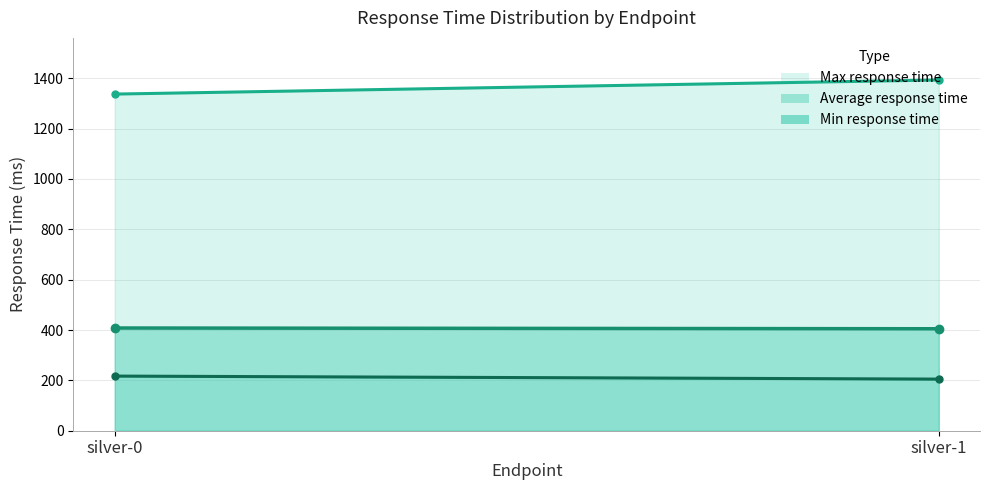

What is the highest value of the Min response time series?

217